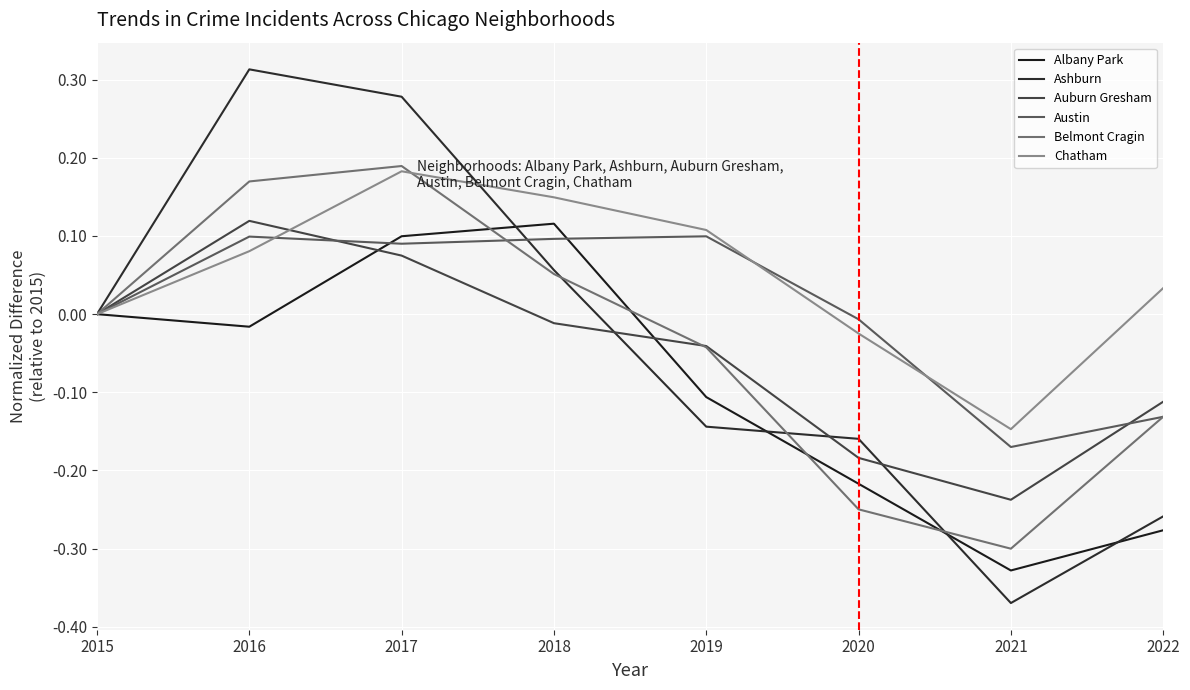

What is the highest value of the Ashburn series?

0.3